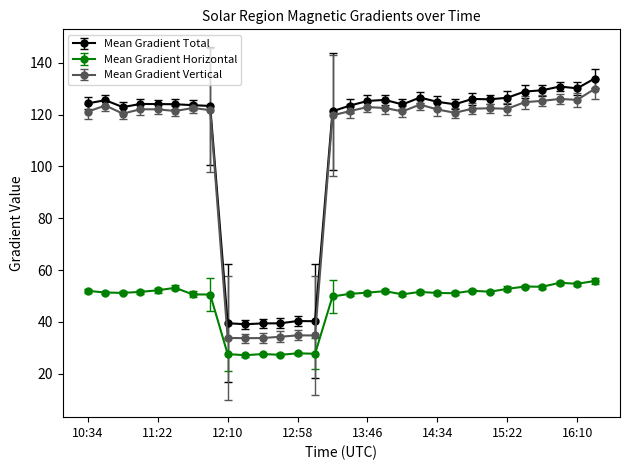

What is the difference between the second highest and minimum values in the Mean Gradient Horizontal series?

28.0